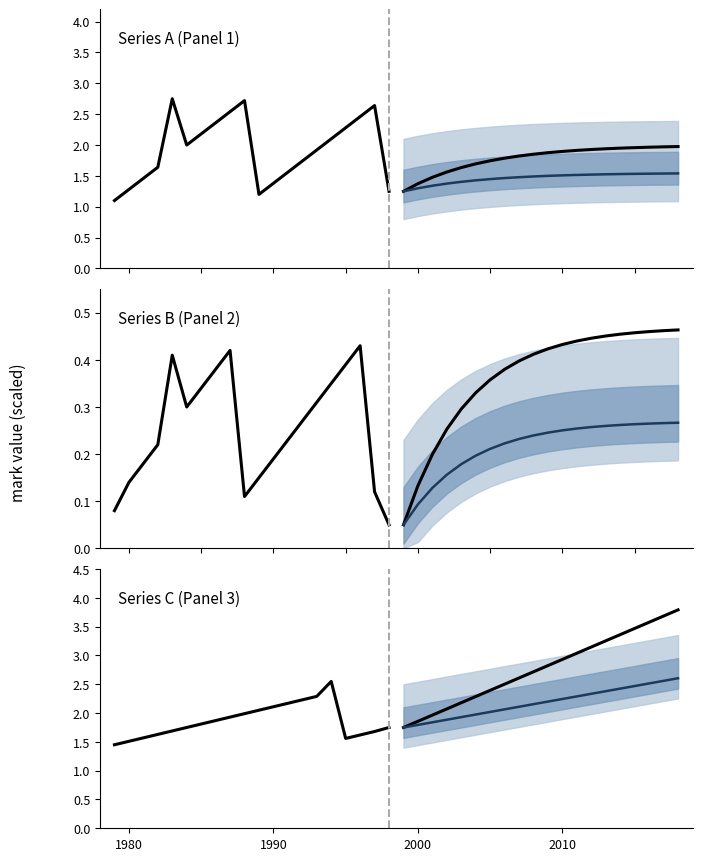

Between 4 and 19, which series saw the biggest shift?

High projection